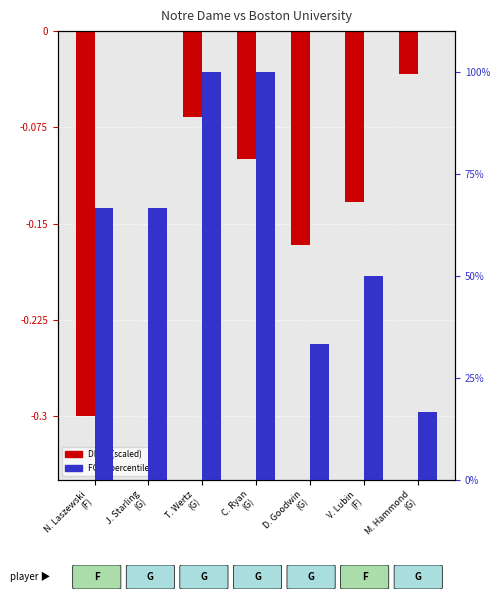

Rank the categories by DREB (log ratio) value from highest to lowest.

J. Starling
(G), M. Hammond
(G), T. Wertz
(G), C. Ryan
(G), V. Lubin
(F), D. Goodwin
(G), N. Laszewski
(F)